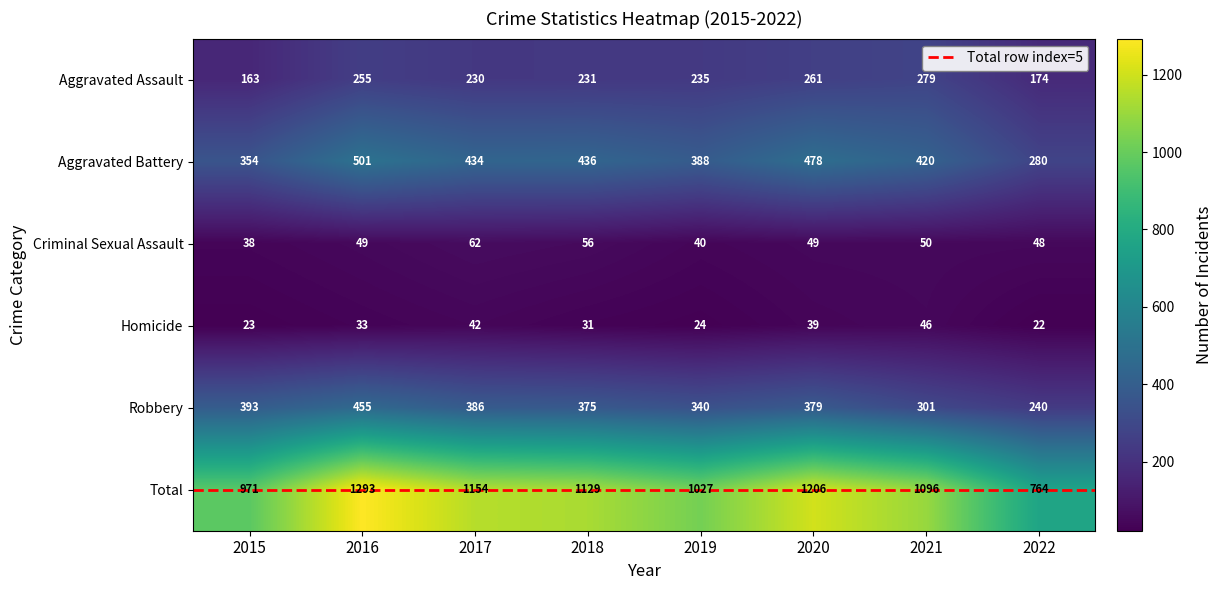

What is the difference between the maximum and second lowest values in the Aggravated Battery series?

147